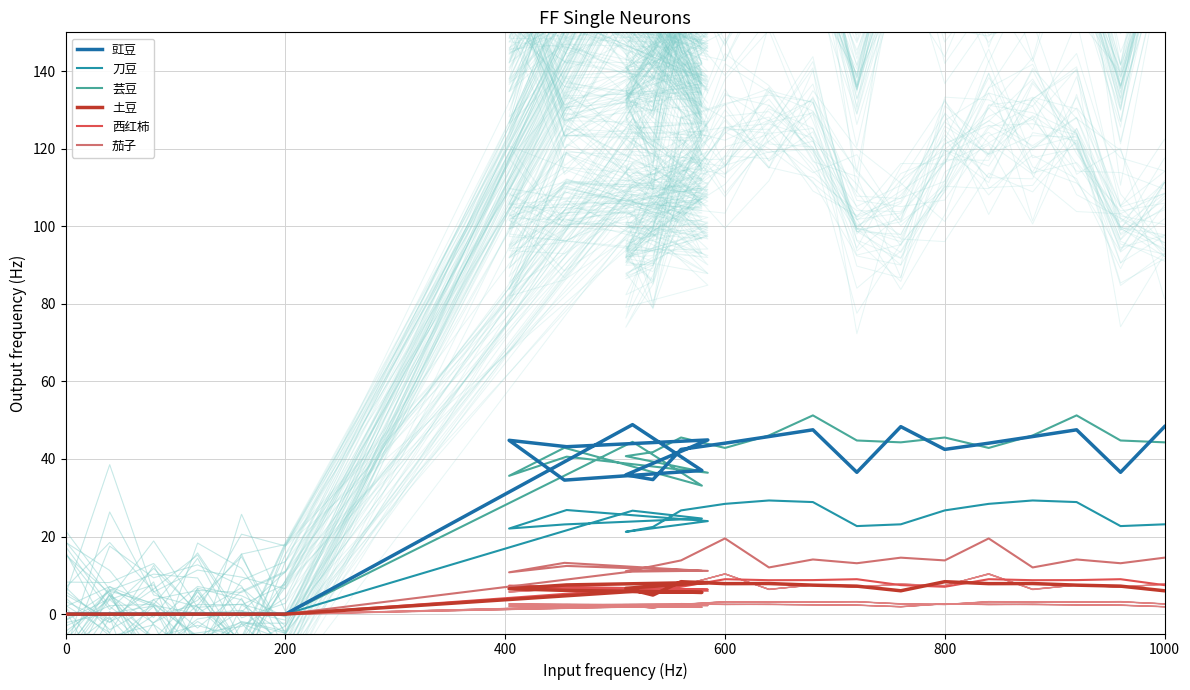

At how many categories does at least one series exceed 43?

16